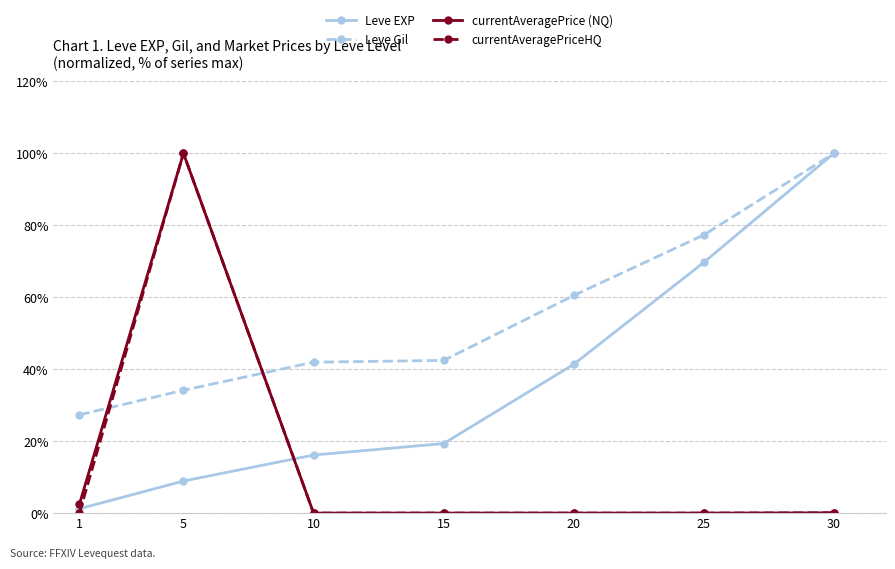

The value of currentAveragePriceHQ at 1 is -60.0. True or false?

False